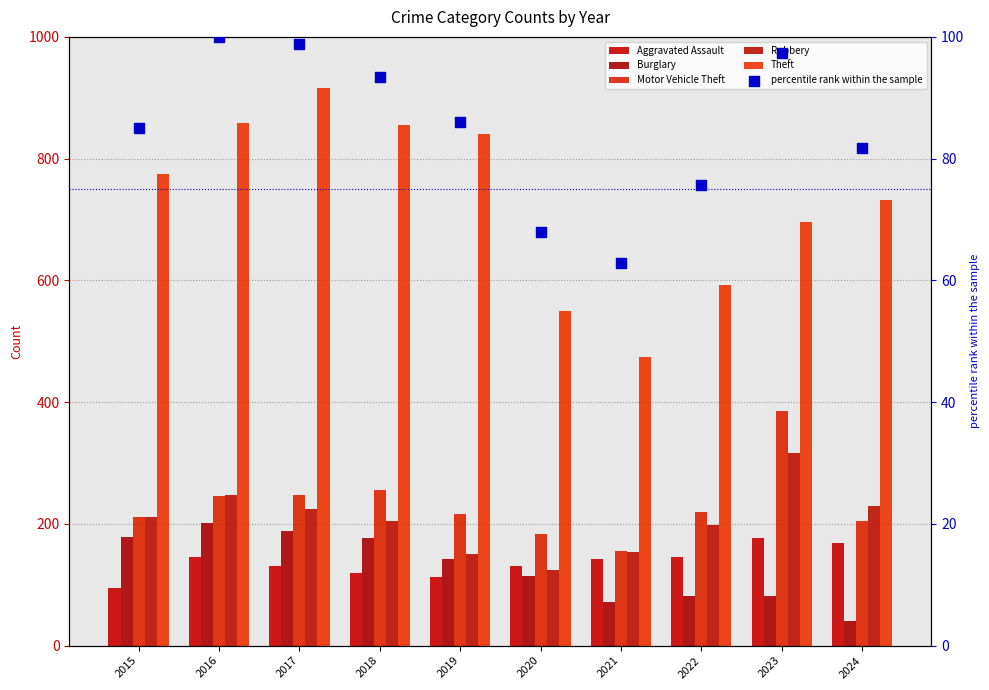

Is the value of Aggravated Assault at 2018 greater than the value of Robbery at 2015?

No